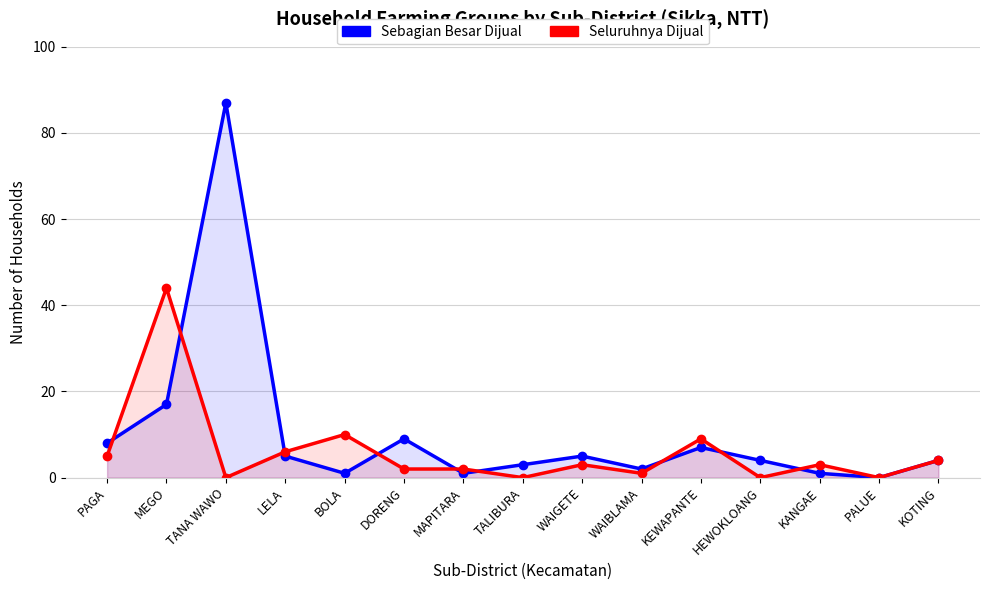

Which series has the largest total across all categories?

Sebagian Besar Dijual